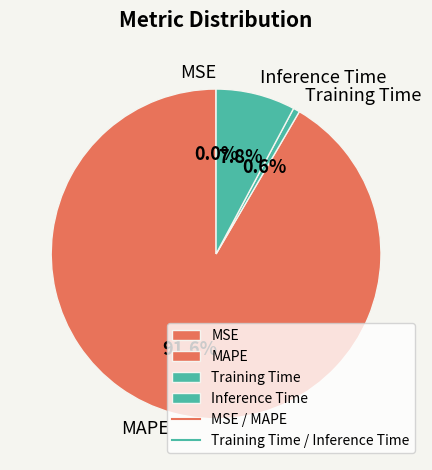

What percentage is the Inference Time slice, to the nearest percent?

8%